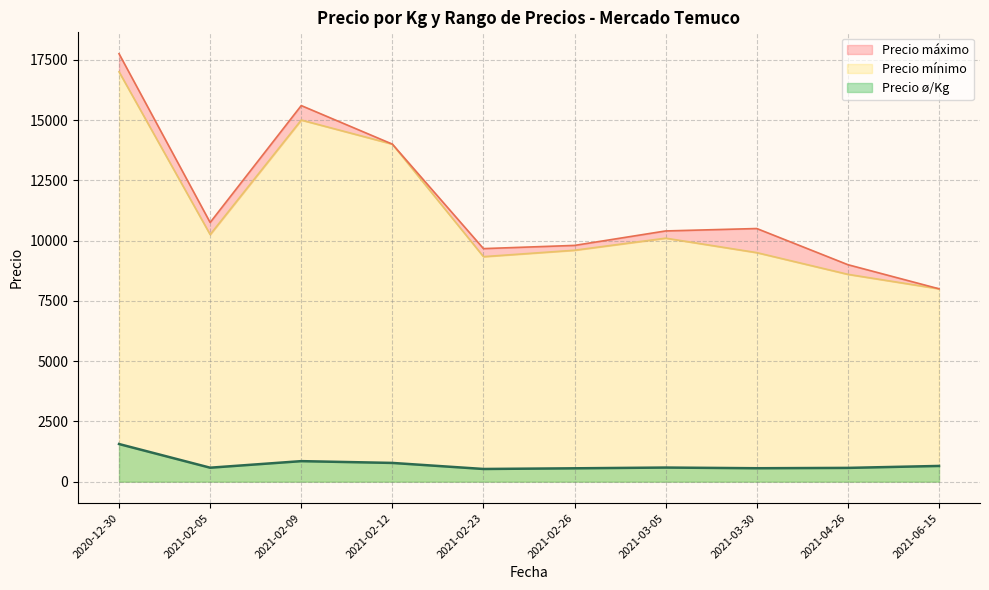

Which series has the largest total across all categories?

Precio máximo